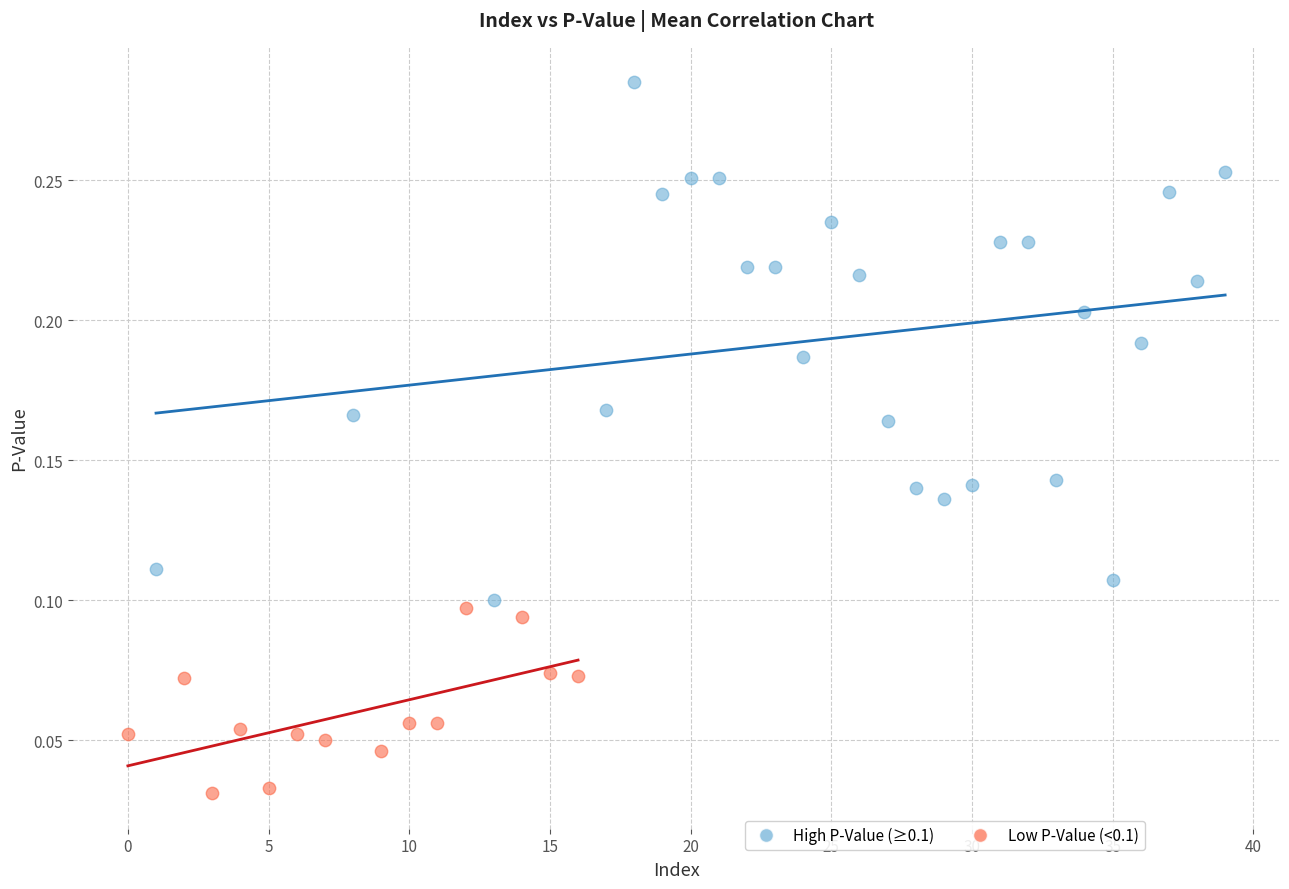

Which series has the largest Y range (max minus min)?

High P-Value (≥0.1)